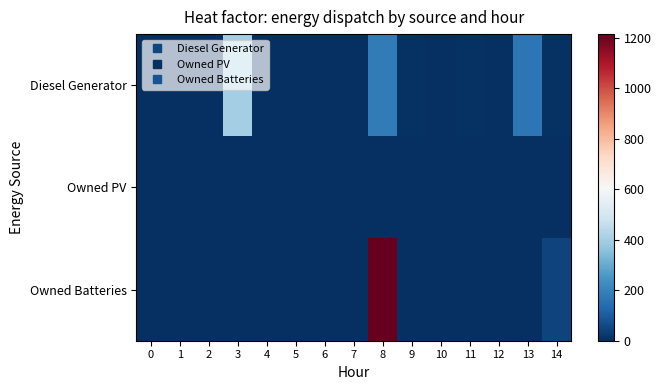

Reading left to right, list all the values displayed in this chart.

Diesel Generator: 0=0	1=0	2=0	3=400	4=0	5=0	6=0	7=0	8=182	9=9	10=0	11=6	12=0	13=167	14=9
Owned PV: 0=0	1=0	2=0	3=0	4=0	5=0	6=0	7=0	8=0	9=0	10=0	11=0	12=0	13=0	14=0
Owned Batteries: 0=0	1=0	2=0	3=0	4=0	5=0	6=0	7=0	8=1214	9=0	10=0	11=0	12=0	13=0	14=43